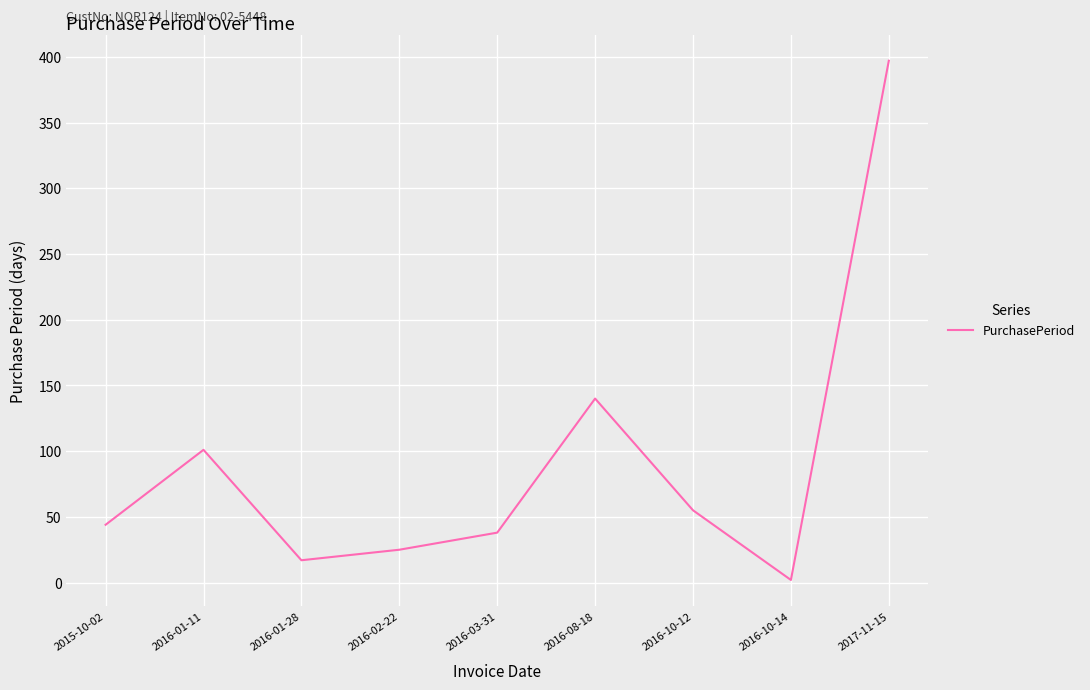

Where is the first local maximum?

2016-01-11